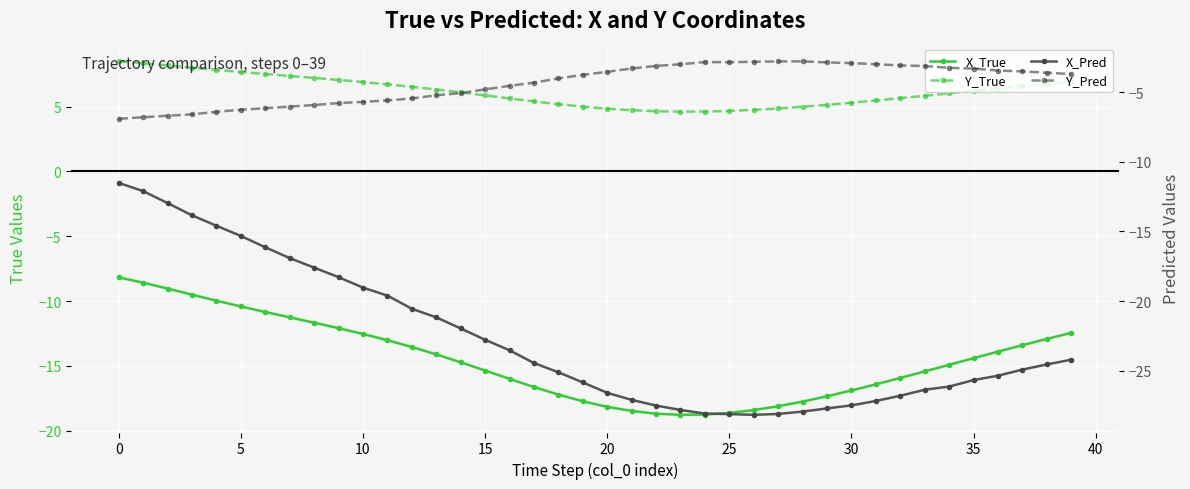

Reading right to left, transcribe all the data shown in this chart.

X_True: -12.4	-12.9	-13.4	-13.9	-14.4	-14.9	-15.4	-15.9	-16.4	-16.9	-17.3	-17.7	-18.1	-18.4	-18.6	-18.8	-18.8	-18.7	-18.5	-18.2	-17.7	-17.2	-16.6	-16.0	-15.4	-14.7	-14.1	-13.5	-13.0	-12.5	-12.1	-11.7	-11.3	-10.8	-10.4	-10.0	-9.5	-9.0	-8.6	-8.2
Y_True: 6.9	6.8	6.6	6.4	6.2	6.0	5.8	5.7	5.5	5.3	5.1	5.0	4.9	4.7	4.7	4.6	4.6	4.6	4.7	4.8	5.0	5.2	5.4	5.6	5.9	6.1	6.3	6.5	6.7	6.9	7.1	7.2	7.4	7.5	7.7	7.8	8.0	8.2	8.3	8.5
X_Pred: -24.2	-24.6	-24.9	-25.4	-25.7	-26.2	-26.4	-26.8	-27.2	-27.5	-27.7	-28.0	-28.1	-28.2	-28.1	-28.1	-27.8	-27.5	-27.1	-26.6	-25.9	-25.1	-24.5	-23.5	-22.8	-22.0	-21.2	-20.6	-19.6	-19.0	-18.3	-17.6	-16.9	-16.1	-15.3	-14.6	-13.8	-13.0	-12.1	-11.5
Y_Pred: -3.7	-3.6	-3.5	-3.4	-3.3	-3.2	-3.1	-3.1	-3.0	-2.9	-2.8	-2.8	-2.8	-2.8	-2.8	-2.8	-3.0	-3.1	-3.3	-3.5	-3.7	-4.0	-4.3	-4.5	-4.8	-5.1	-5.2	-5.4	-5.6	-5.7	-5.8	-5.9	-6.0	-6.1	-6.2	-6.4	-6.6	-6.7	-6.8	-6.9